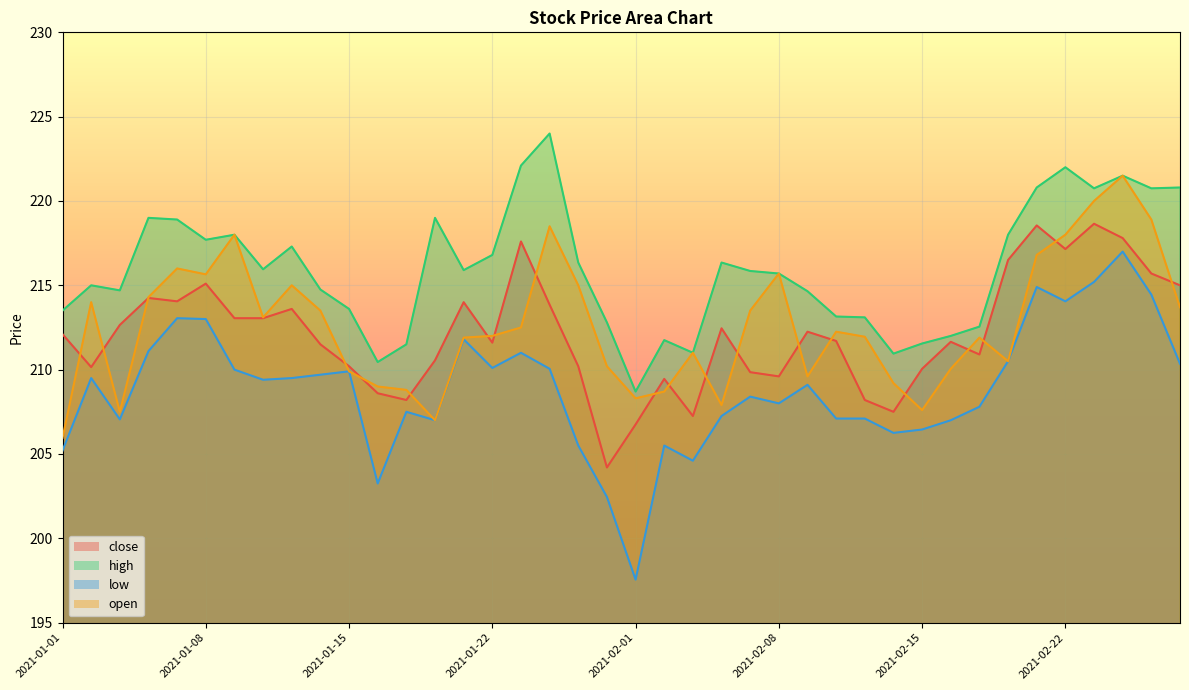

At which category is the sum across all series the highest?

2021-02-24